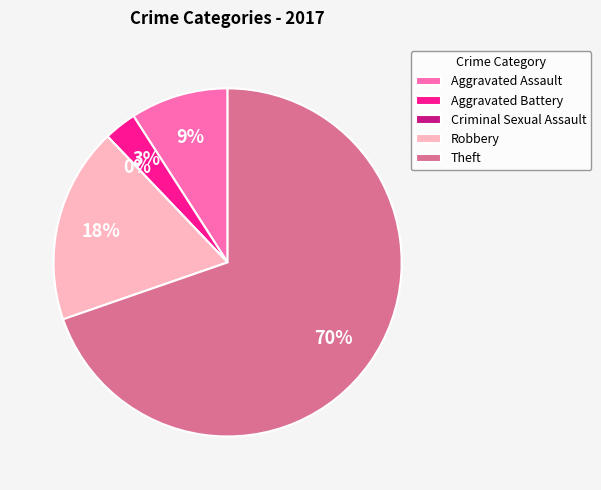

Is it true that Robbery is 18% of the pie?

True